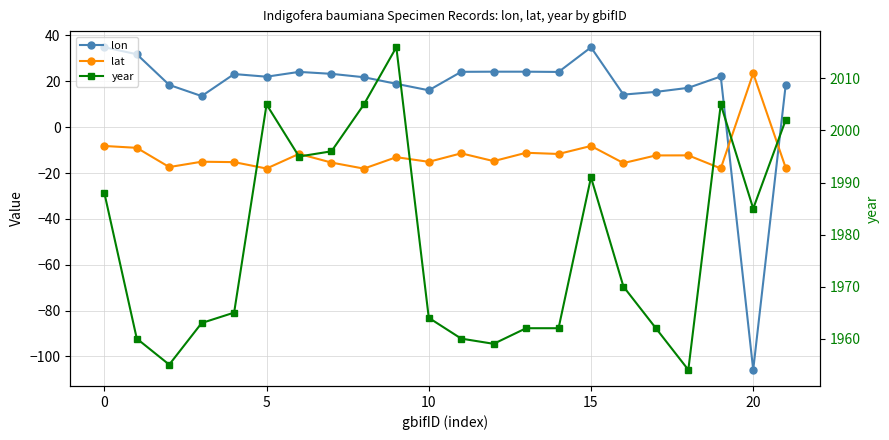

Does the chart display data point markers on the line(s)?

Yes